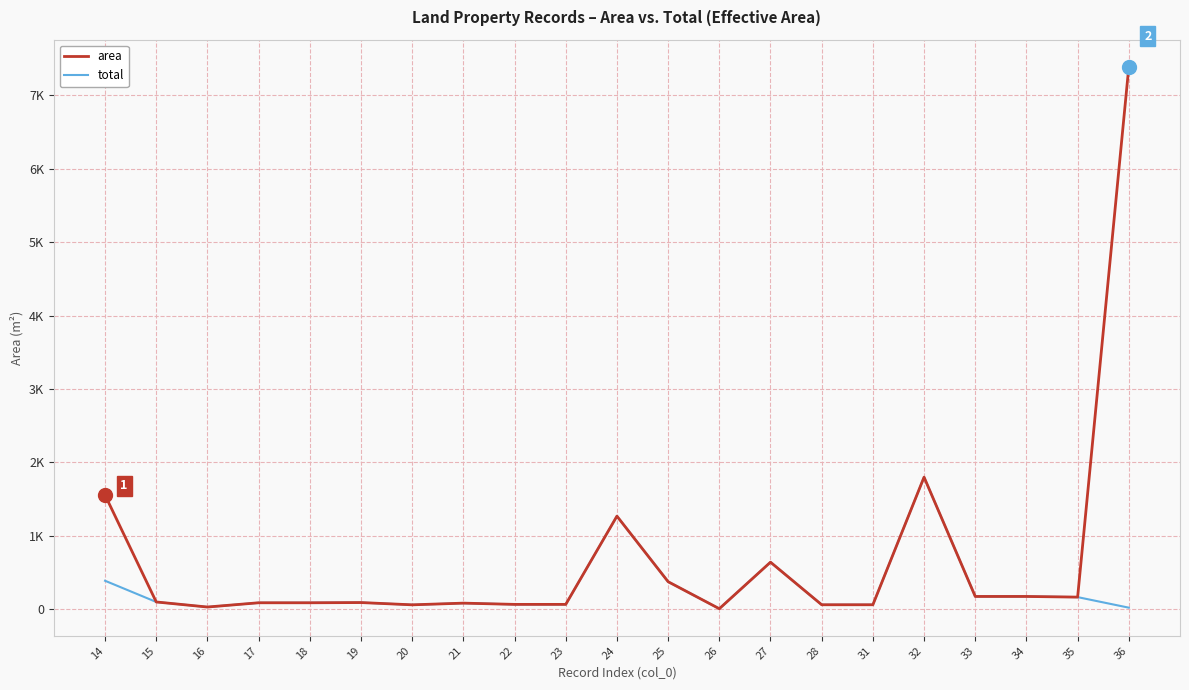

True or false: area and total cross at least once.

False